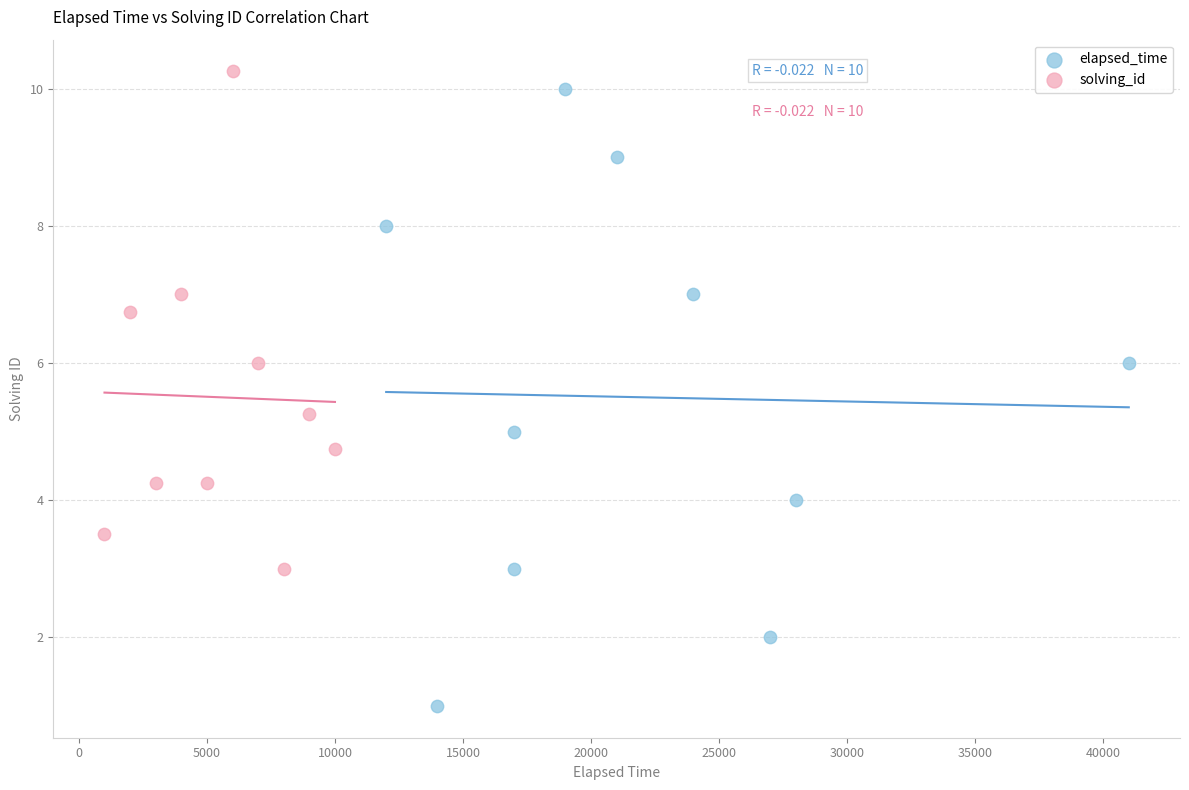

What are all the series names shown in the legend?

elapsed_time, solving_id